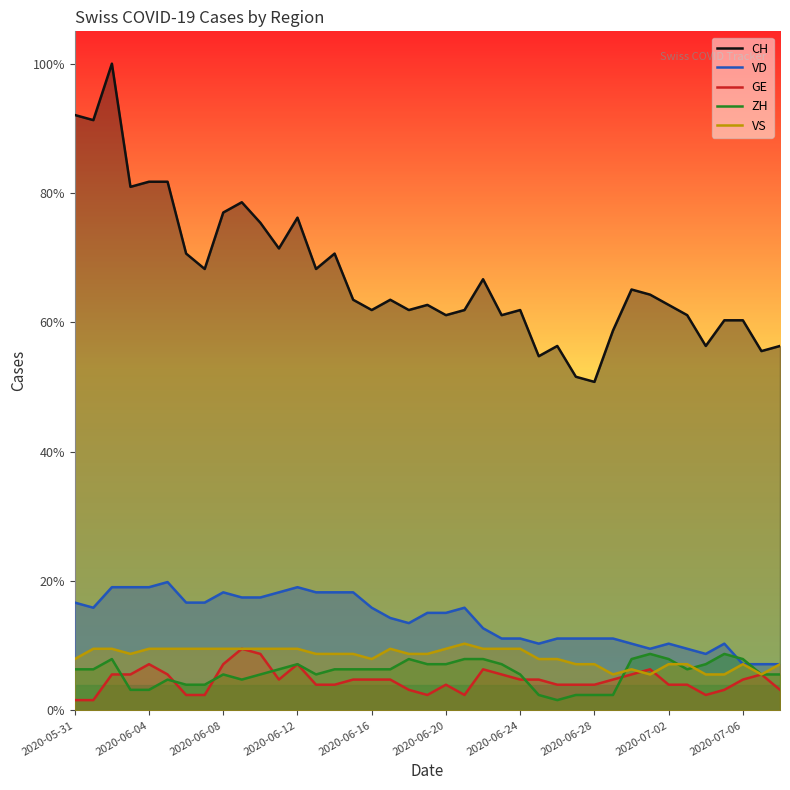

What is the maximum value for VS?

13